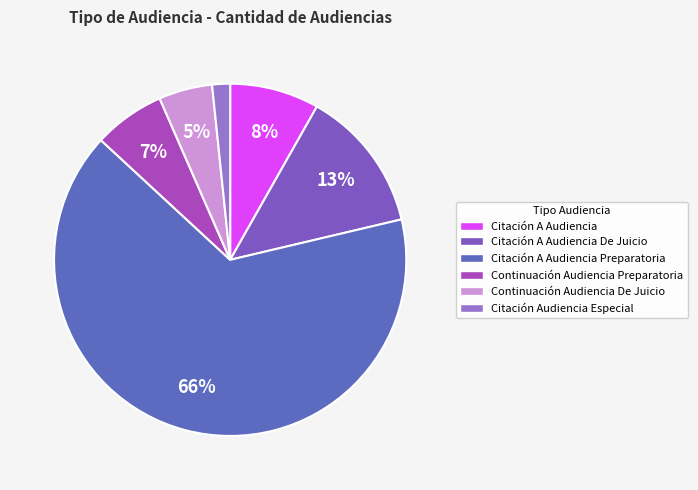

How many slices are in this pie chart?

6